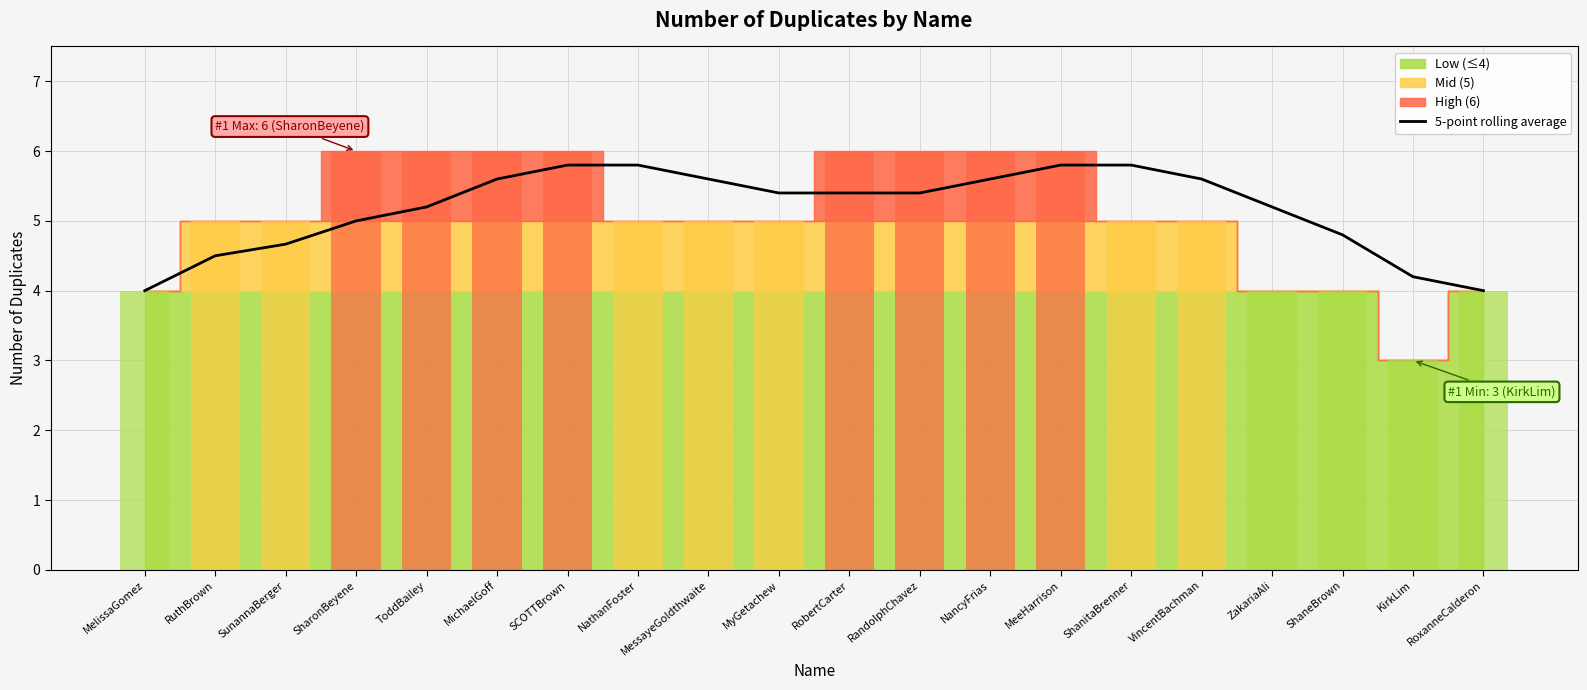

The chart shows a value of 3.1 at ZakariaAli. True or false?

False